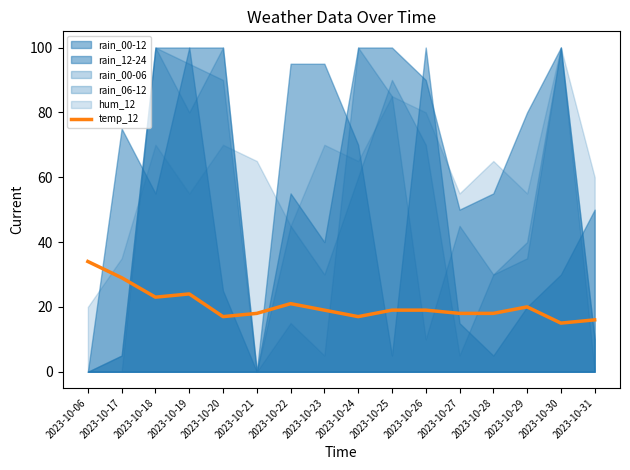

What is the sum of the values at 2023-10-18 and 2023-10-31?

39